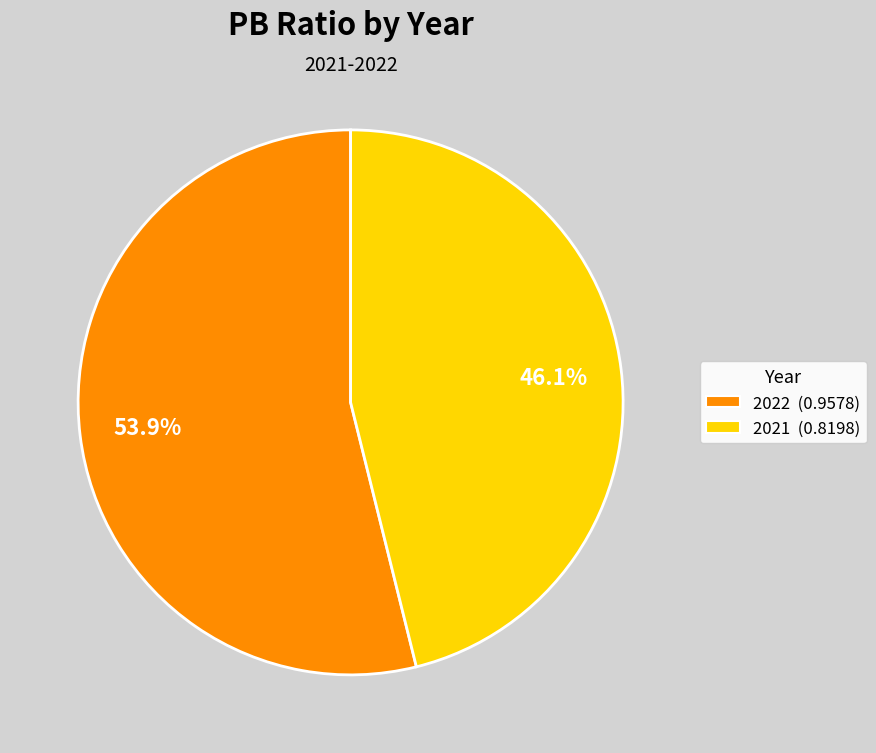

True or false: 2021 accounts for 56% of the total.

False